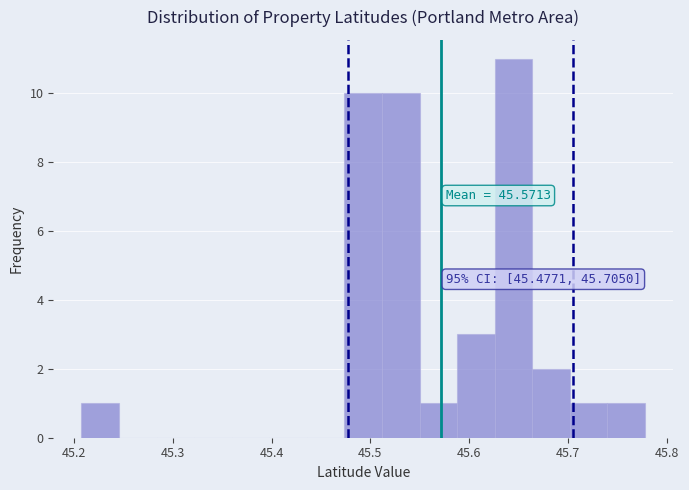

Around what value on the x-axis is the tallest bar? Give the approximate position of its centre, as read against the axis.

45.64